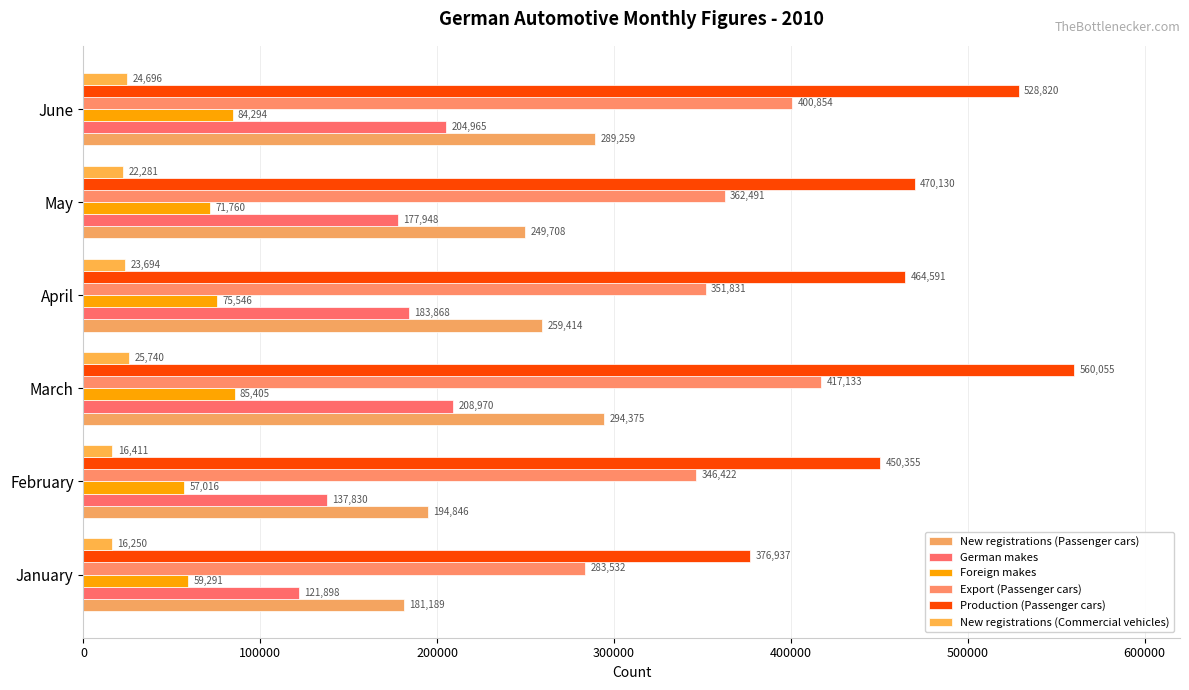

How many series are shown in this chart?

6